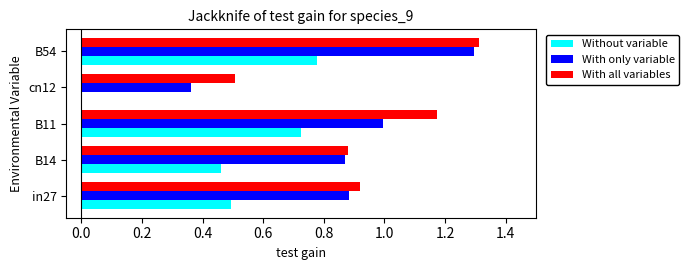

The Without variable series shows 0.2 at B14. True or false?

False